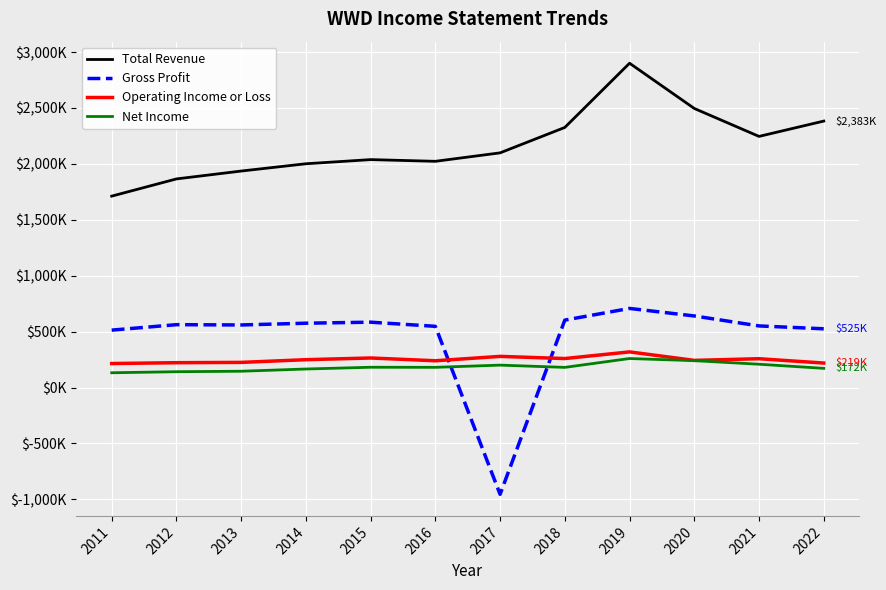

Does the chart display data point markers on the line(s)?

No